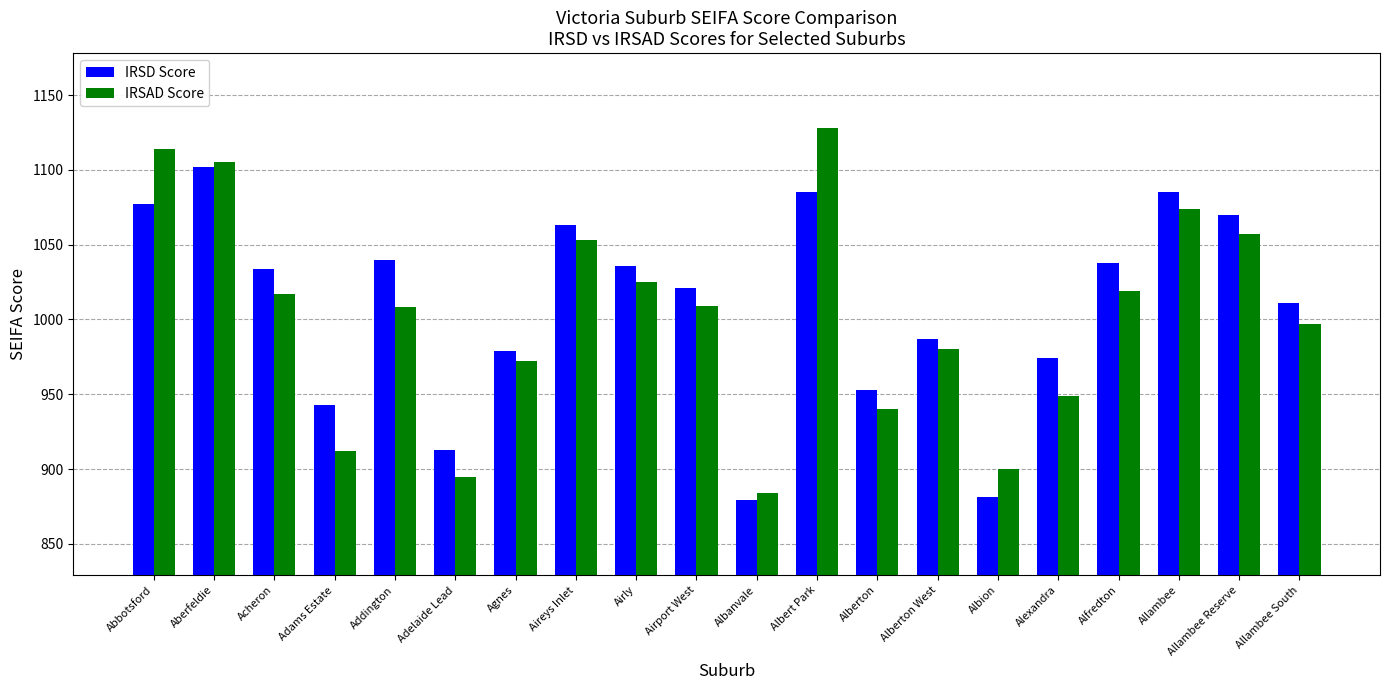

How many series are shown in this chart?

2